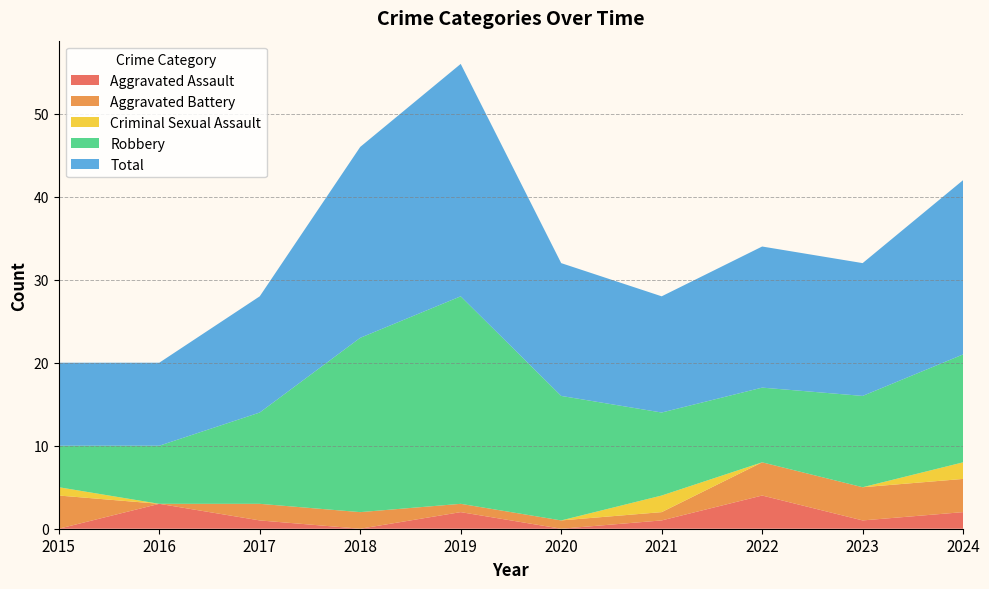

Reading left to right, what are all the values shown in this chart?

Aggravated Assault: 0	3	1	0	2	0	1	4	1	2
Aggravated Battery: 4	0	2	2	1	1	1	4	4	4
Criminal Sexual Assault: 1	0	0	0	0	0	2	0	0	2
Robbery: 5	7	11	21	25	15	10	9	11	13
Total: 10	10	14	23	28	16	14	17	16	21